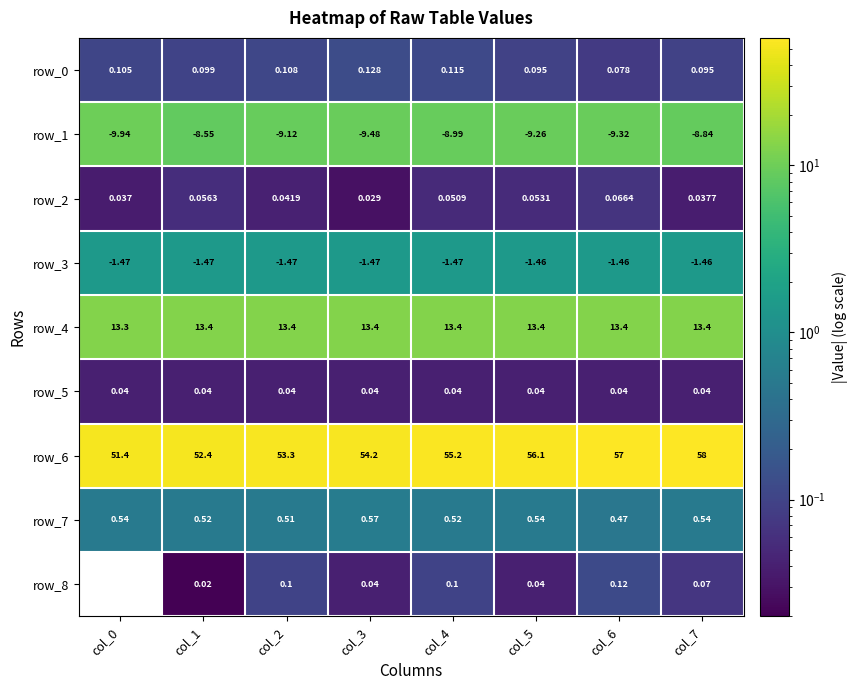

Reading right to left, extract all data points from this chart.

row_0: col_7=0.1	col_6=0.1	col_5=0.1	col_4=0.1	col_3=0.1	col_2=0.1	col_1=0.1	col_0=0.1
row_1: col_7=8.8	col_6=9.3	col_5=9.3	col_4=9.0	col_3=9.5	col_2=9.1	col_1=8.6	col_0=9.9
row_2: col_7=0.0	col_6=0.1	col_5=0.1	col_4=0.1	col_3=0.0	col_2=0.0	col_1=0.1	col_0=0.0
row_3: col_7=1.5	col_6=1.5	col_5=1.5	col_4=1.5	col_3=1.5	col_2=1.5	col_1=1.5	col_0=1.5
row_4: col_7=13.4	col_6=13.4	col_5=13.4	col_4=13.4	col_3=13.4	col_2=13.4	col_1=13.4	col_0=13.3
row_5: col_7=0.0	col_6=0.0	col_5=0.0	col_4=0.0	col_3=0.0	col_2=0.0	col_1=0.0	col_0=0.0
row_6: col_7=58.0	col_6=57.0	col_5=56.1	col_4=55.2	col_3=54.2	col_2=53.3	col_1=52.4	col_0=51.4
row_7: col_7=0.5	col_6=0.5	col_5=0.5	col_4=0.5	col_3=0.6	col_2=0.5	col_1=0.5	col_0=0.5
row_8: col_7=0.1	col_6=0.1	col_5=0.0	col_4=0.1	col_3=0.0	col_2=0.1	col_1=0.0	col_0=0.0